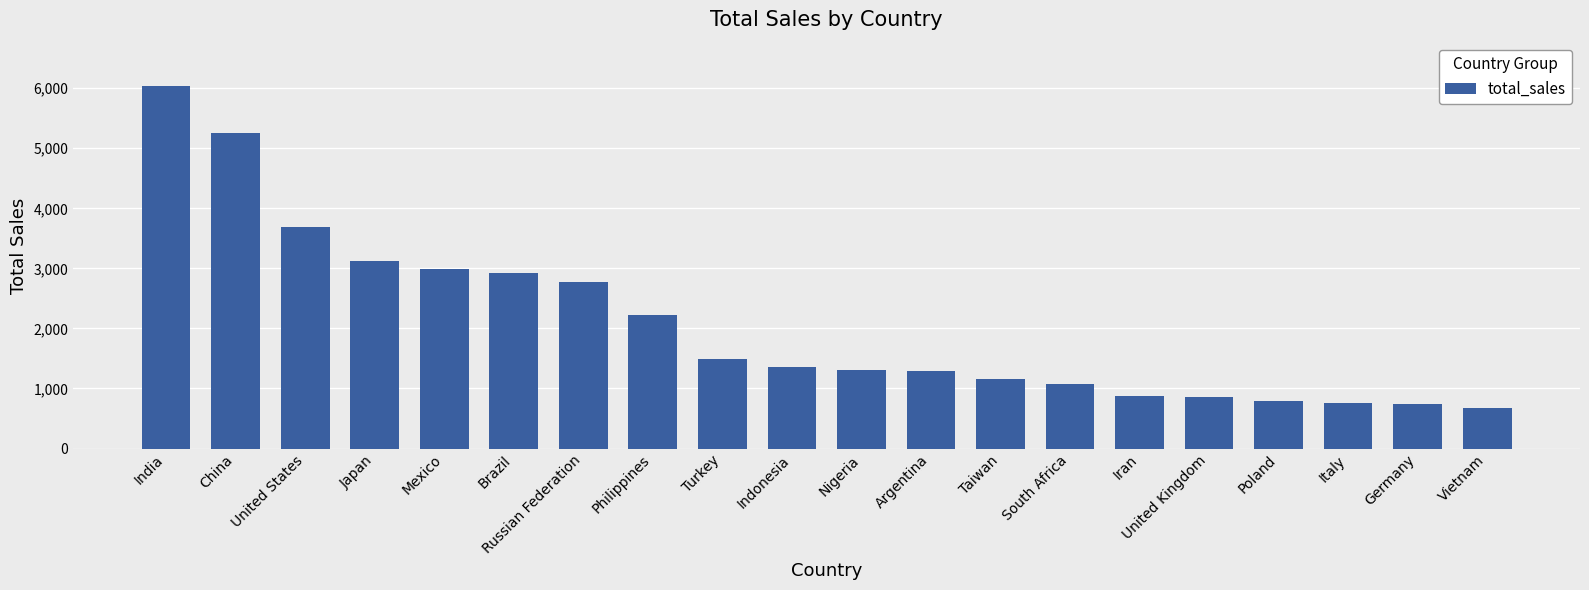

What is the ratio of the value at Japan to the value at China?

0.6